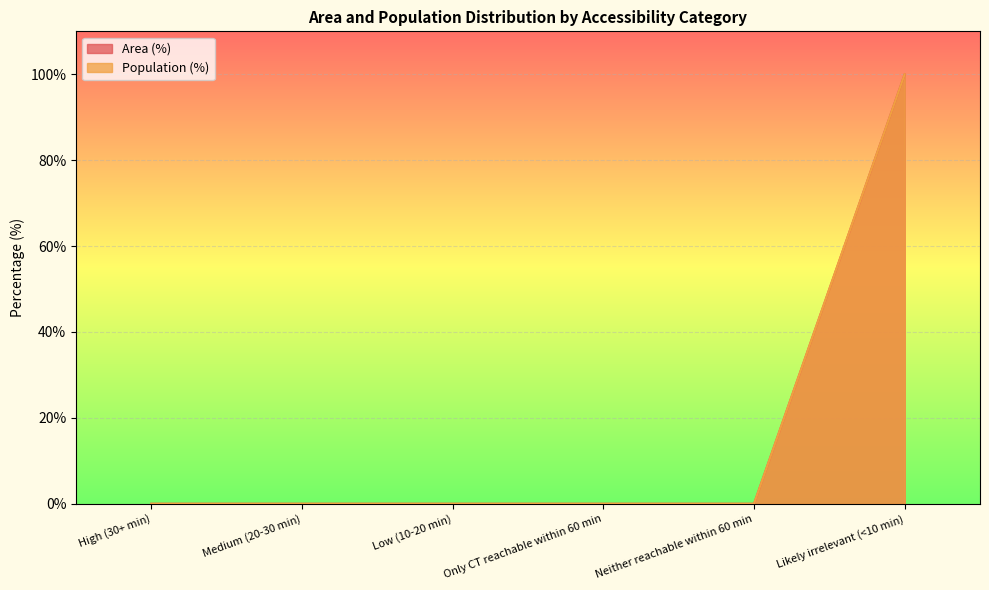

True or false: Population (%) and Area (%) intersect in this chart.

False